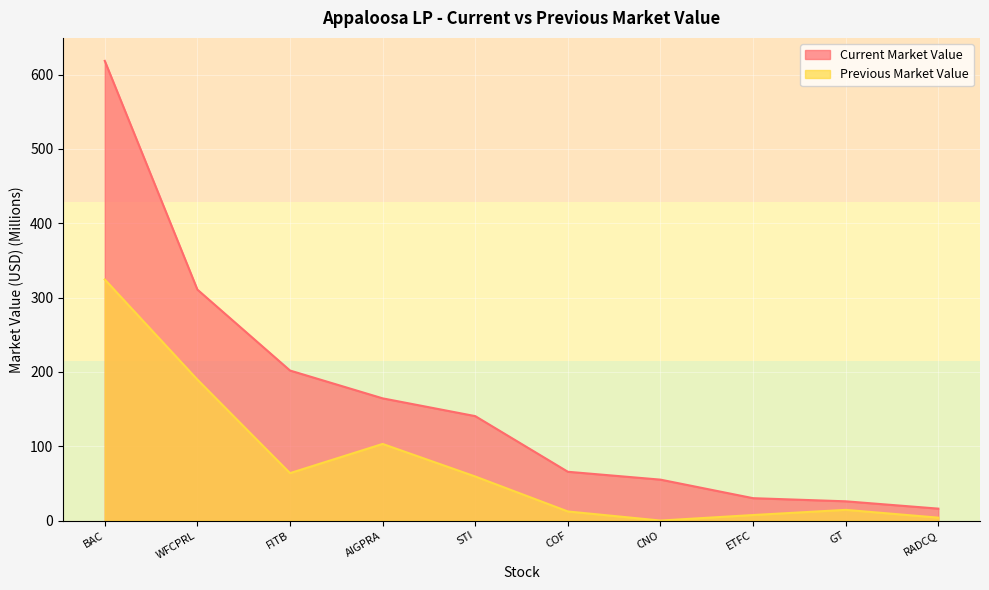

Reading left to right, list all the values displayed in this chart.

Current Market Value: BAC=618.4	WFCPRL=310.7	FITB=201.8	AIGPRA=164.4	STI=140.5	COF=65.6	CNO=55.1	ETFC=30.1	GT=25.9	RADCQ=16.0
Previous Market Value: BAC=324.3	WFCPRL=189.6	FITB=63.8	AIGPRA=103.1	STI=59.3	COF=12.2	CNO=0.0	ETFC=7.4	GT=14.4	RADCQ=3.9